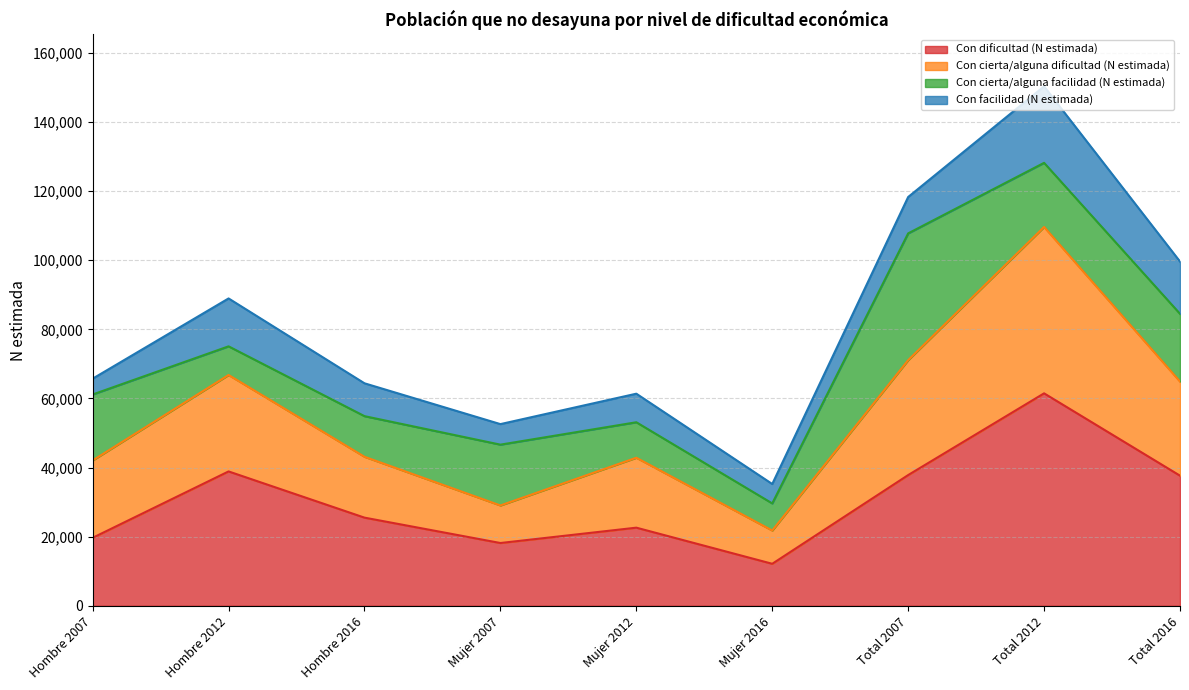

What is the total value across all series at Hombre 2007?

65722